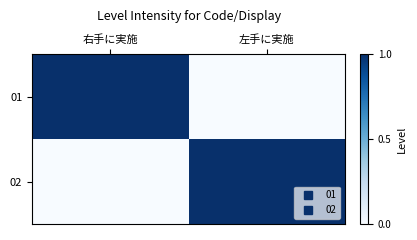

Which series has the largest range (max minus min)?

01